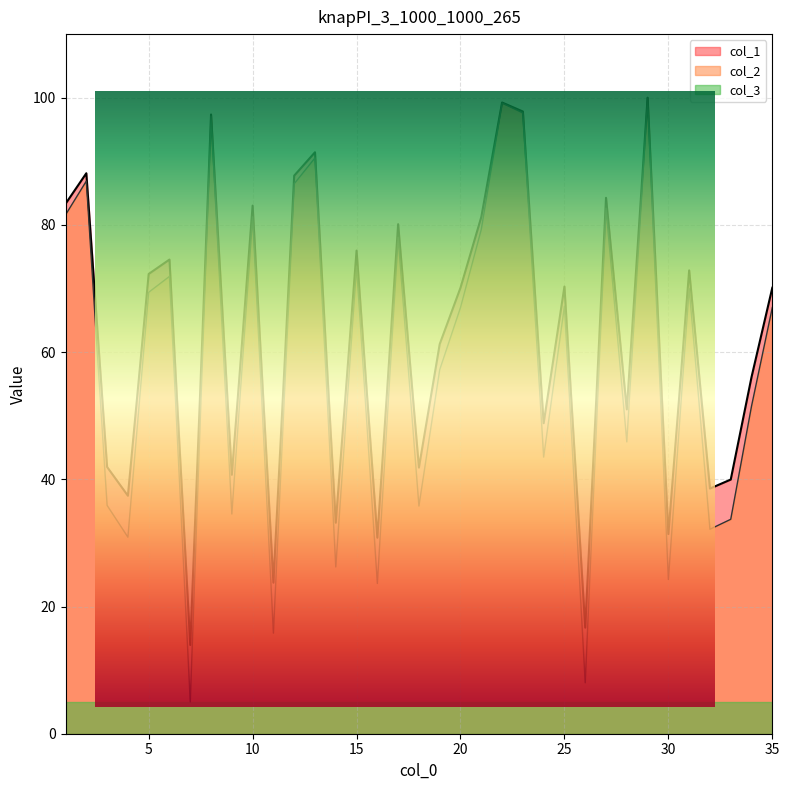

What is the lowest value of the col_1 series?

13.9